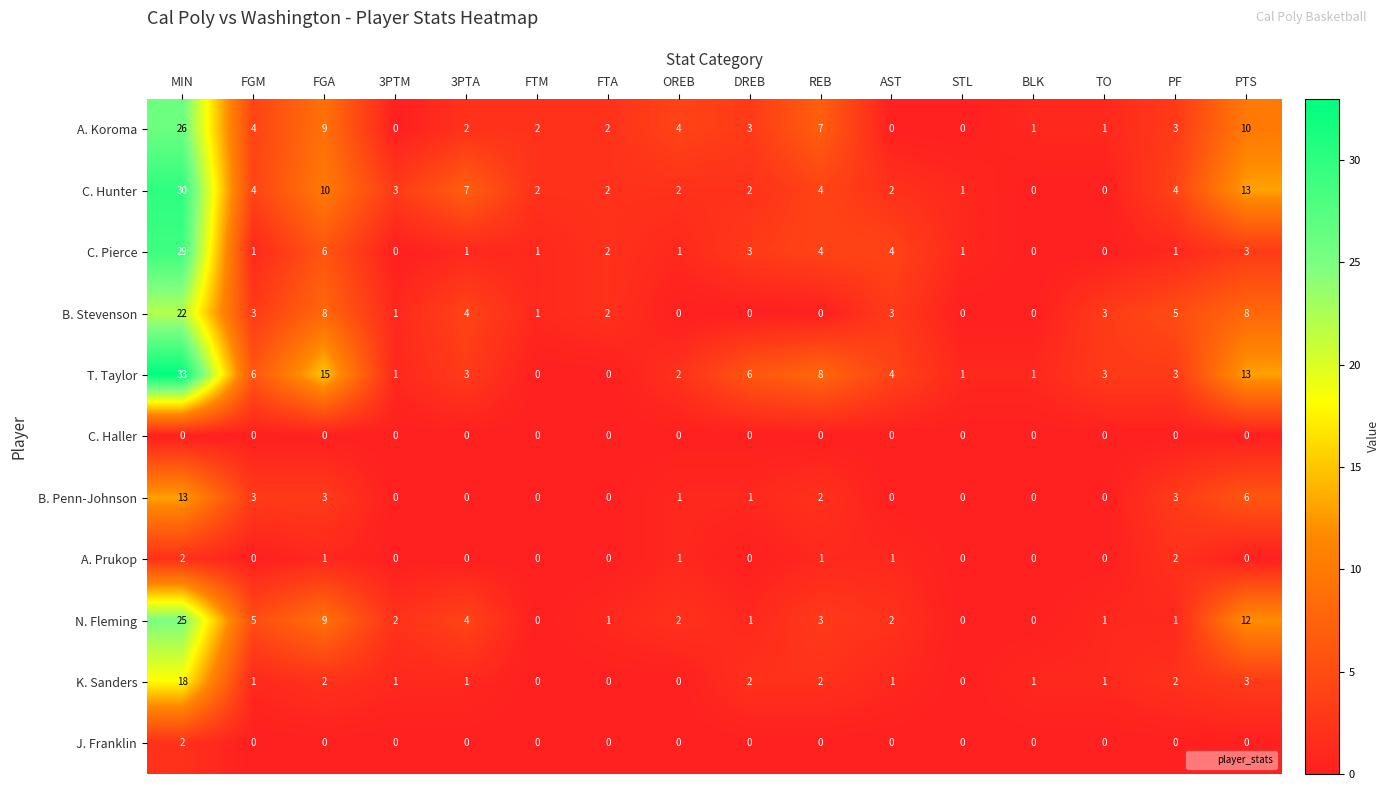

How many values in the K. Sanders series are below 1?

4